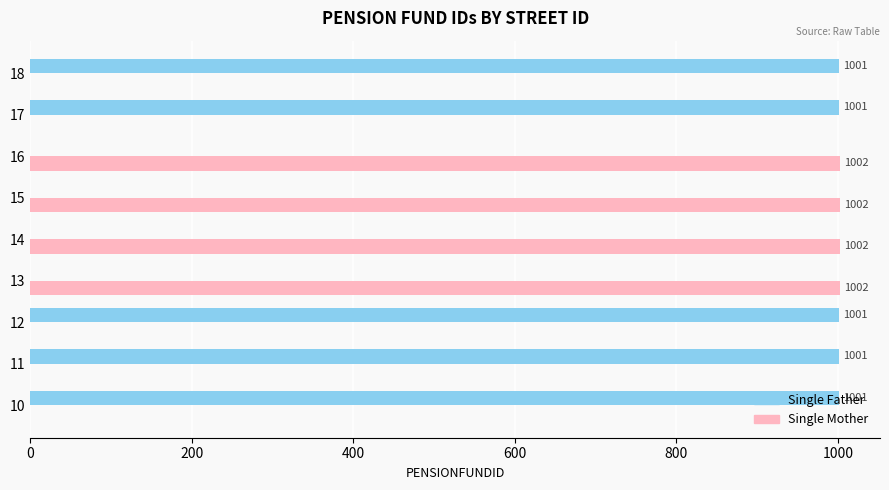

The Single Mother series shows 0 at 11. True or false?

True